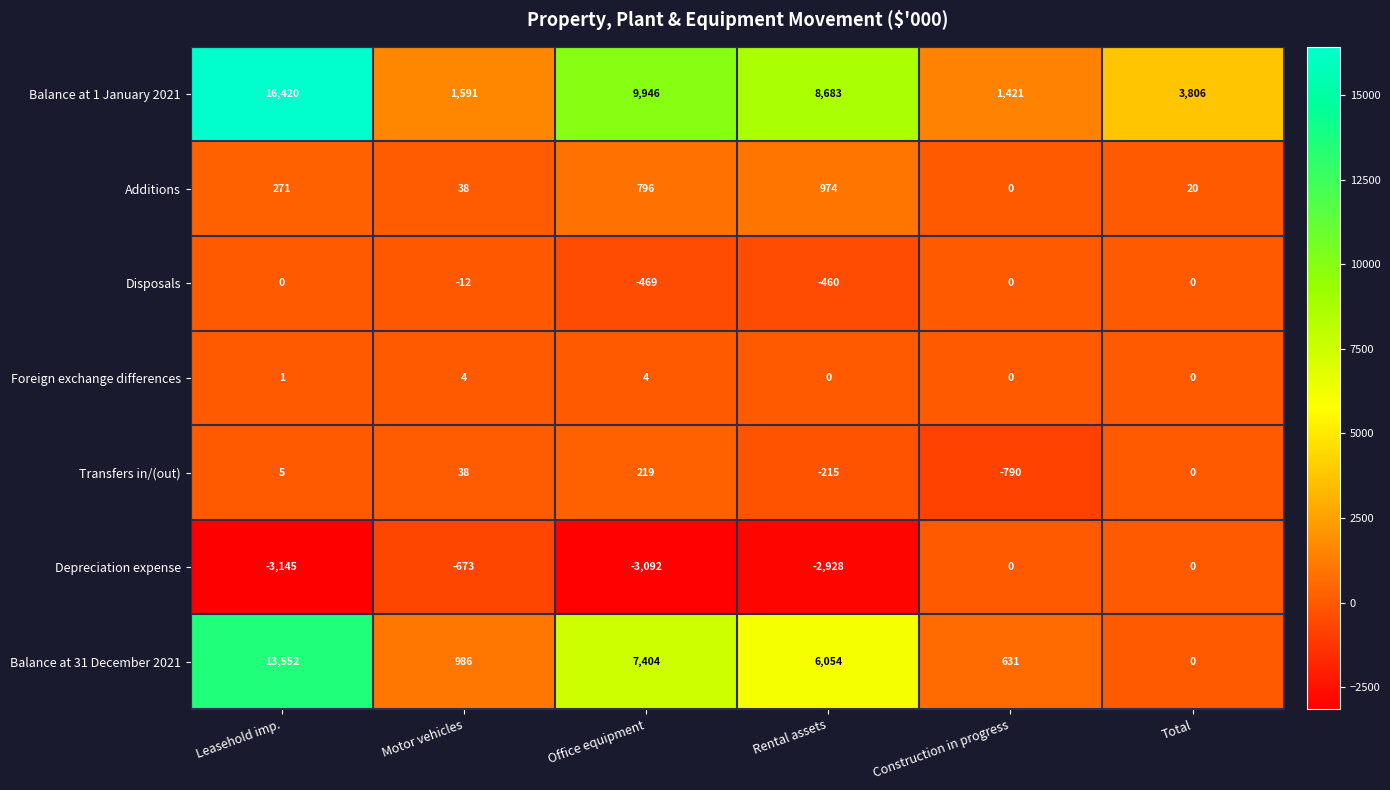

What is the total value across all series at Total?

3826